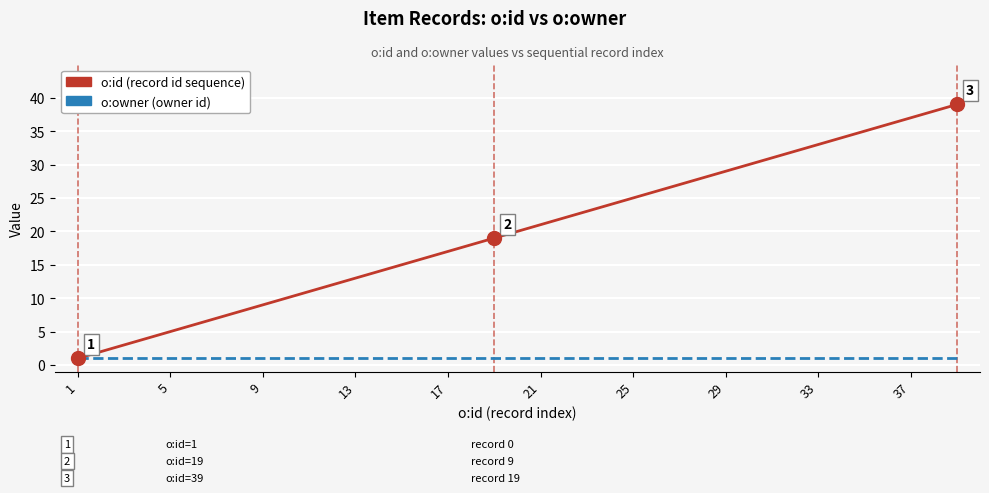

What is the maximum value shown in the chart?

39